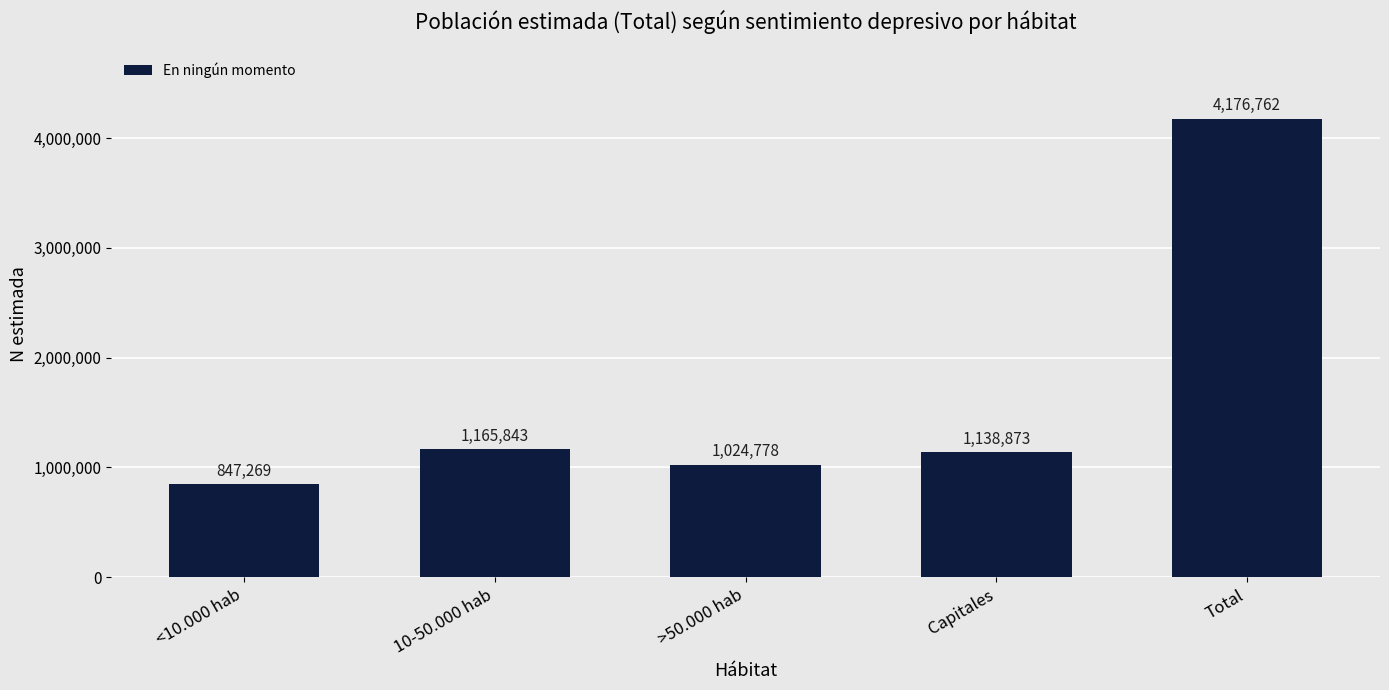

Reading left to right, transcribe all the data shown in this chart.

<10.000 hab=847269	10-50.000 hab=1165843	>50.000 hab=1024778	Capitales=1138873	Total=4176762